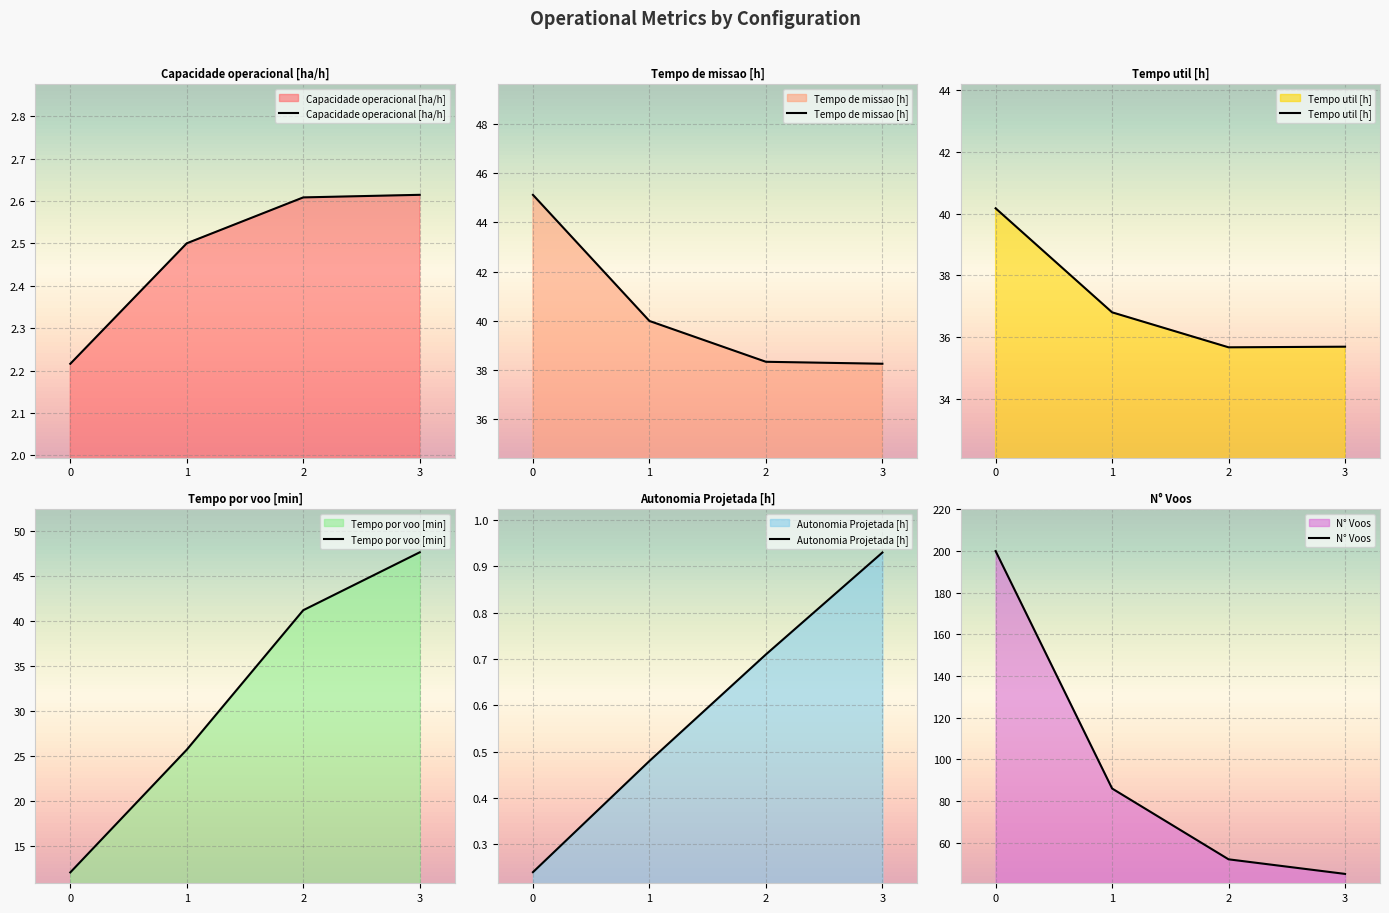

What are all the series names shown in the legend?

Capacidade operacional [ha/h], Tempo de missao [h], Tempo util [h], Tempo por voo [min], Autonomia Projetada [h], N° Voos